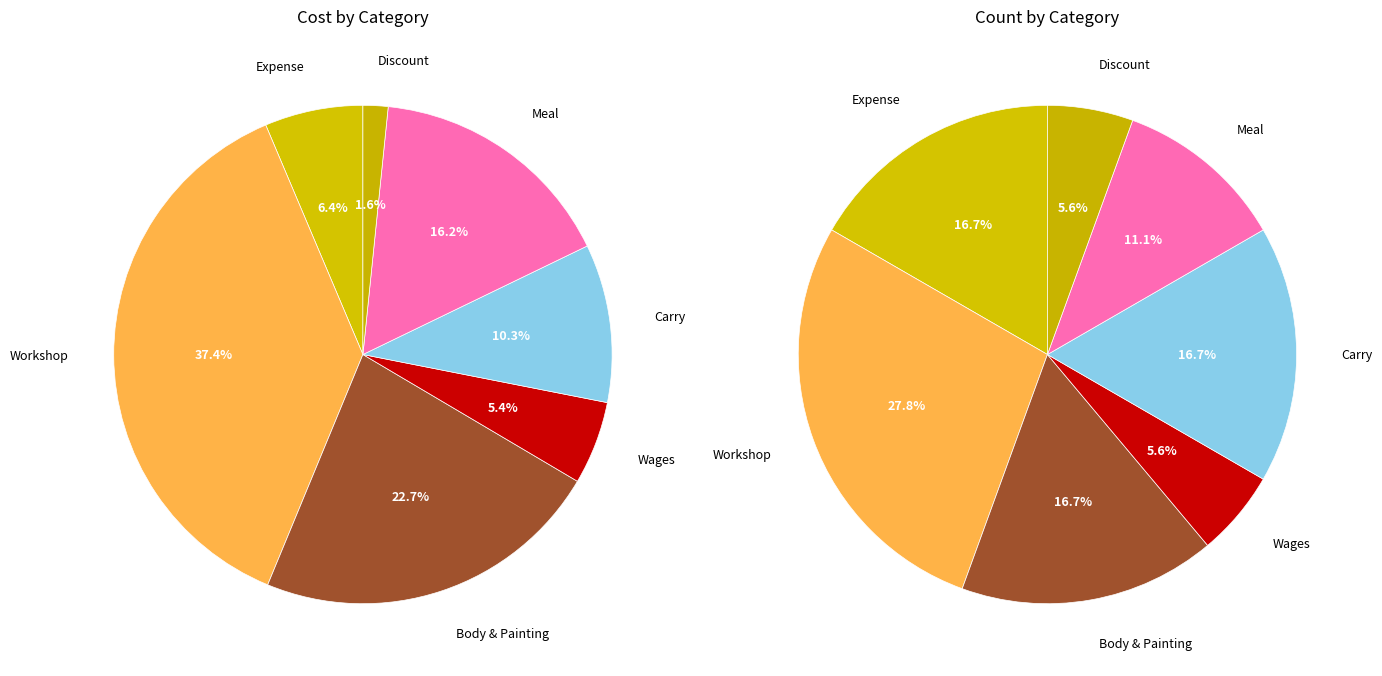

Combined, do Wages and Workshop account for over 50%?

No